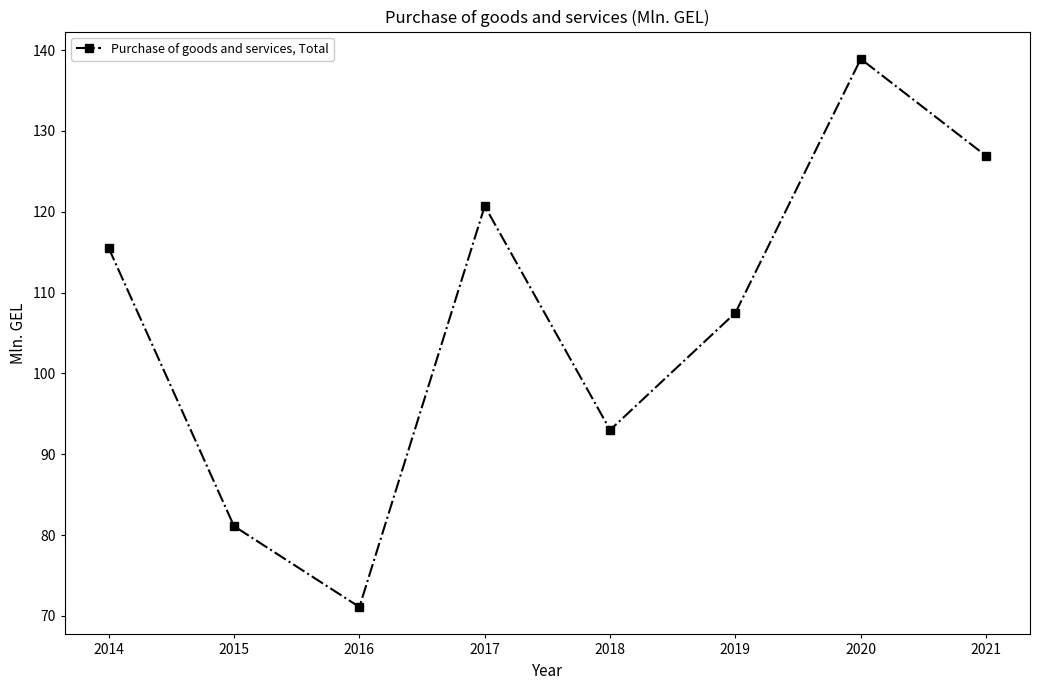

True or false: the data has more than 1 interior local peaks.

True